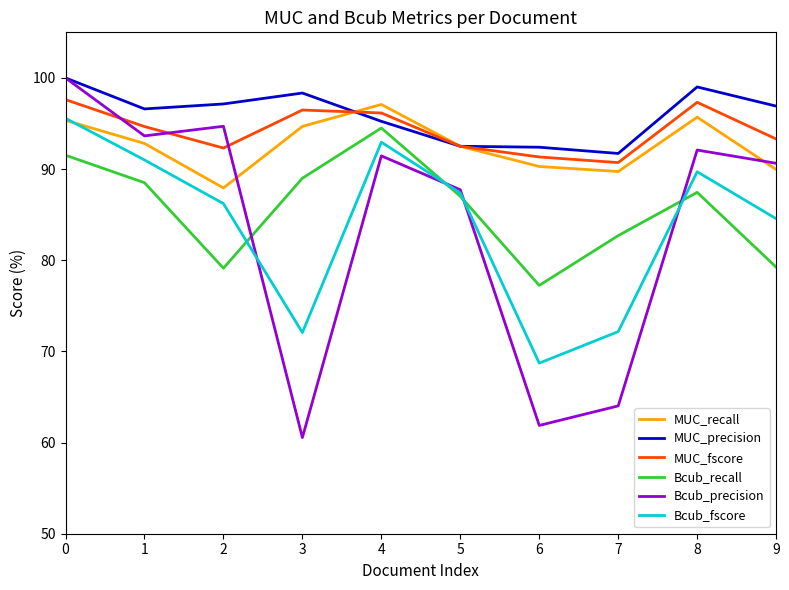

How many interior local peaks does the Bcub_precision series have?

3